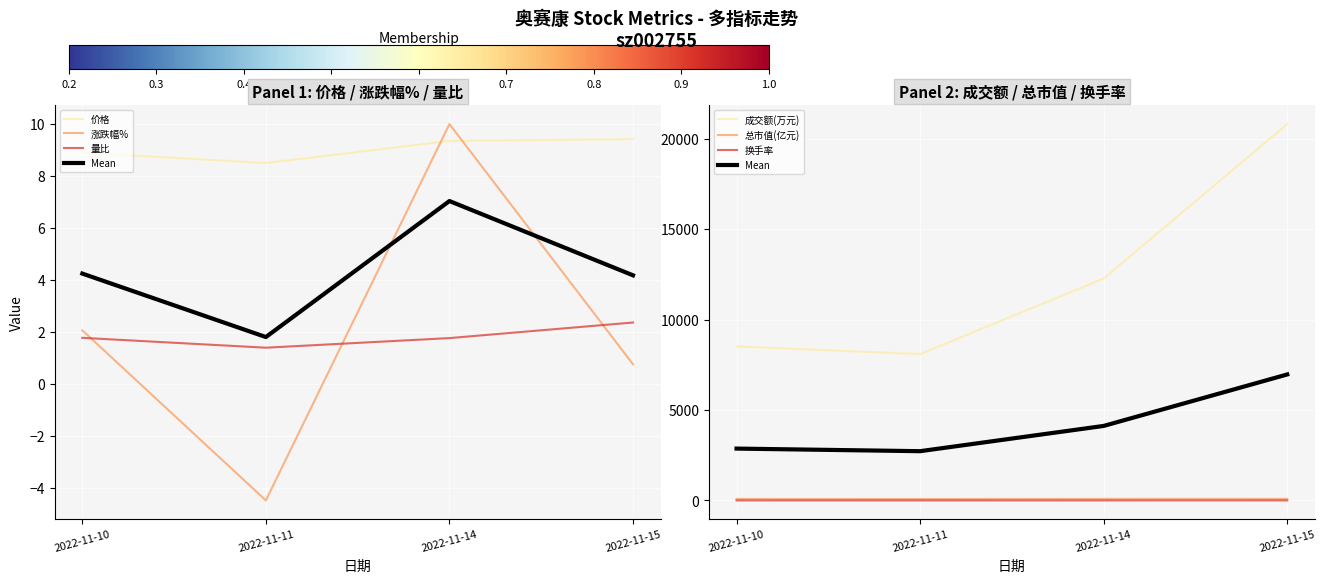

True or false: 换手率 and 总市值(亿元) cross at least once.

False